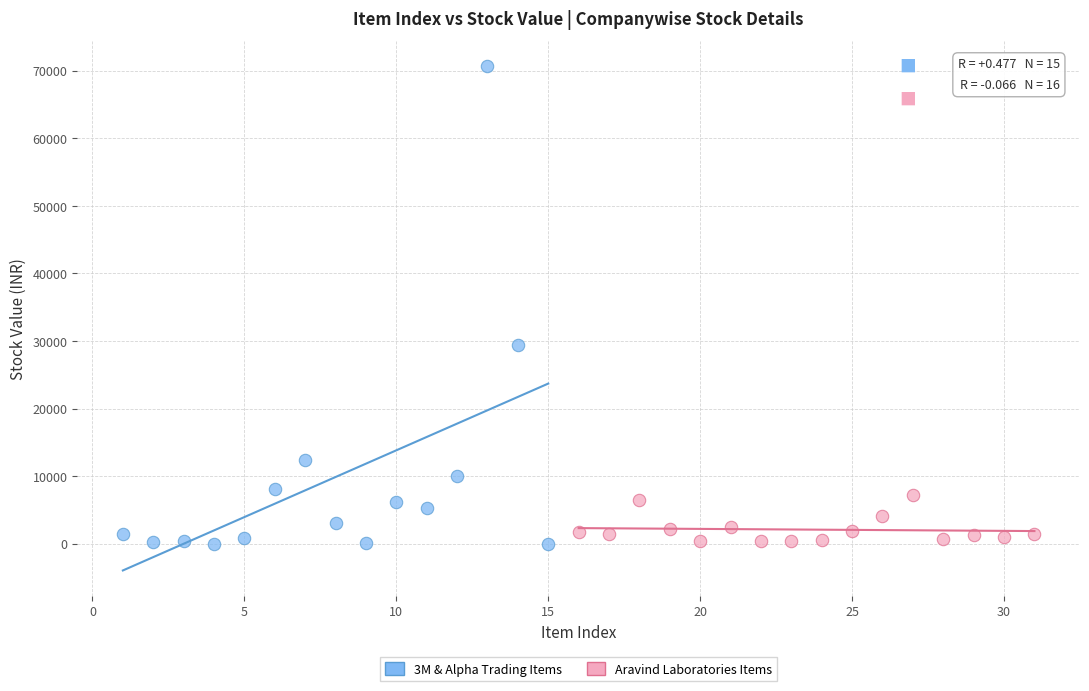

Which series has the largest Y range (max minus min)?

3M & Alpha Trading Items